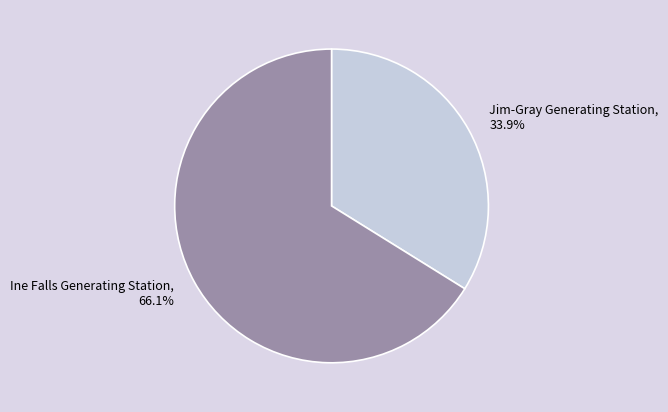

Between Ine Falls Generating Station and Jim-Gray Generating Station, which is larger?

Ine Falls Generating Station